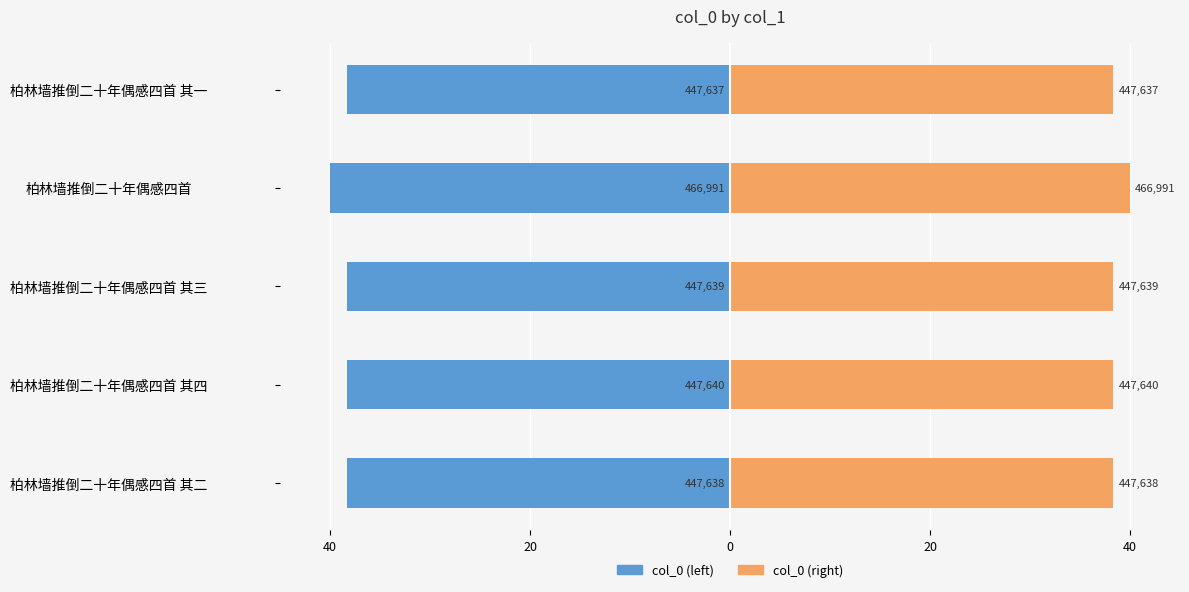

Read the col_0 (left) value at 柏林墙推倒二十年偶感四首.

-40.0